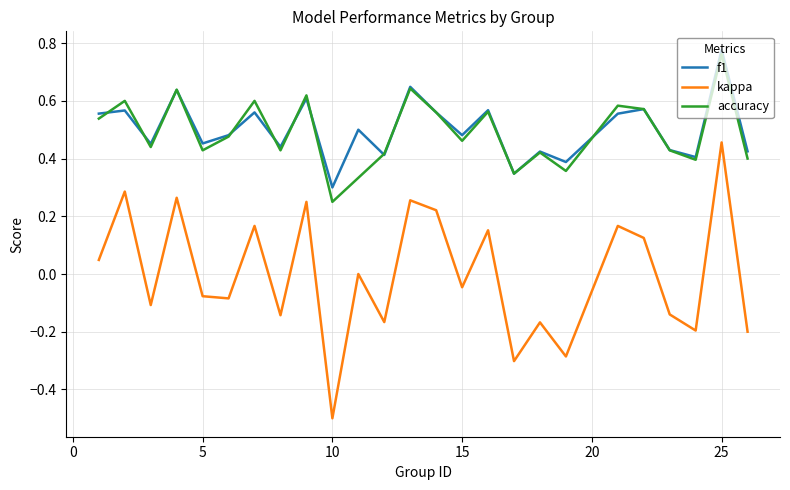

Which series has the largest range (max minus min)?

kappa